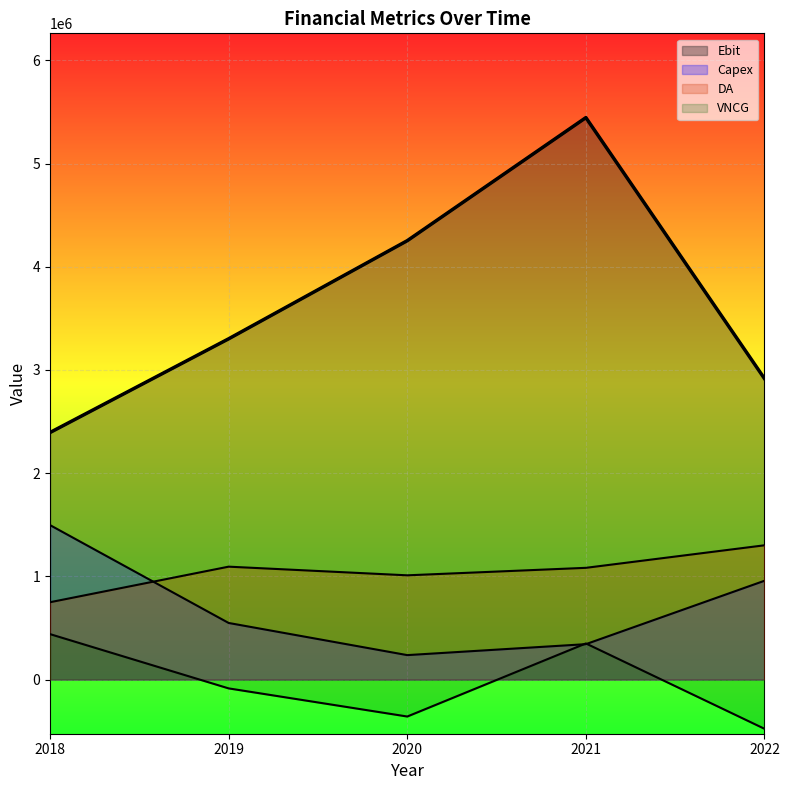

What is the minimum value for Capex?

236550